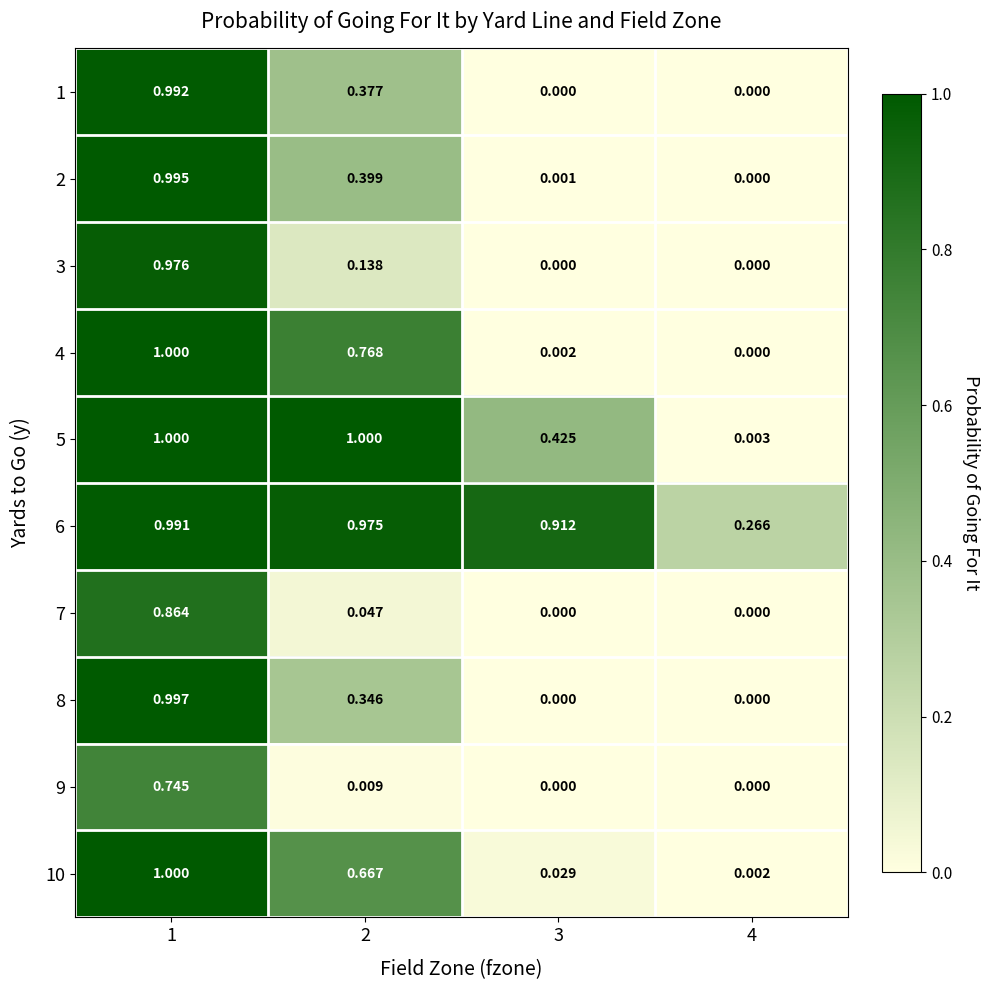

Between 3 and 4, which series saw the biggest shift?

6